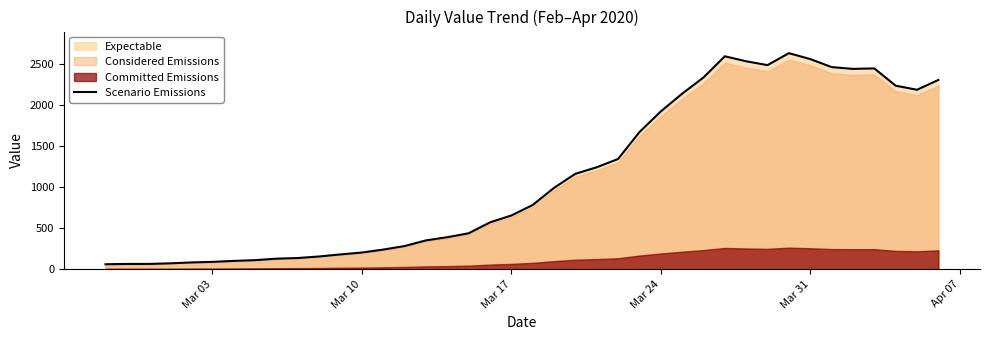

How many lines are shown in the chart?

1